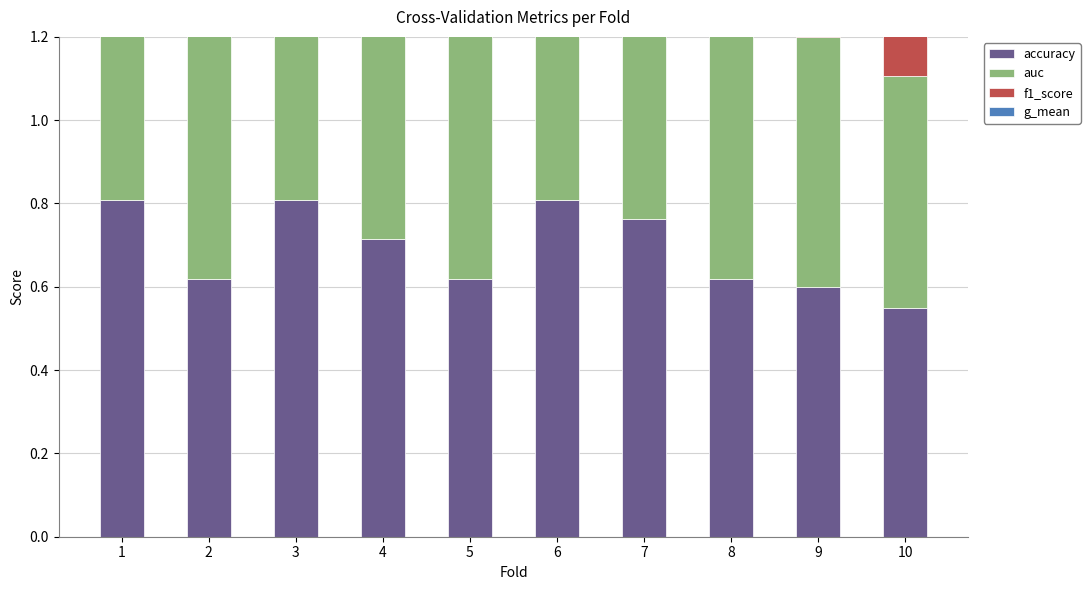

True or false: accuracy has a value of 0.3 at 2.

False